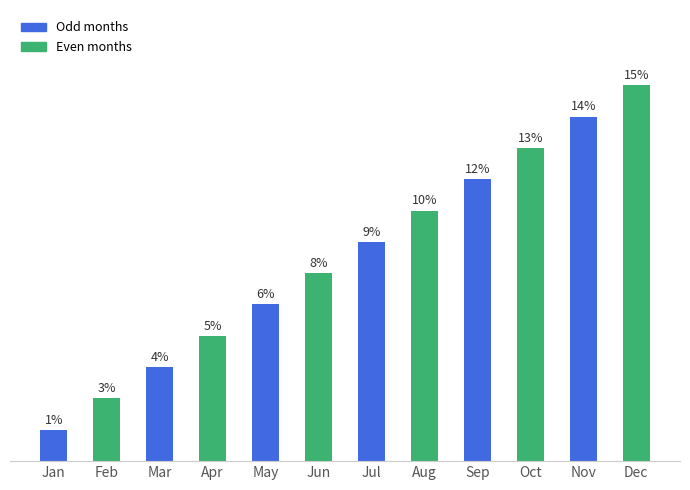

Which label corresponds to the smallest value in the chart?

Jan